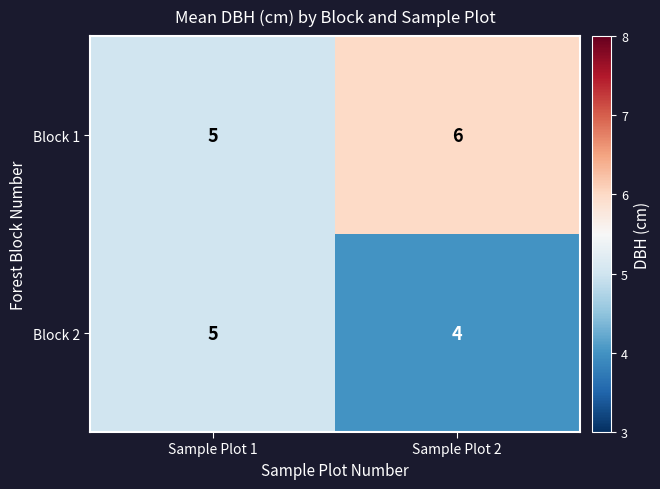

What is the maximum value for Block 1?

6